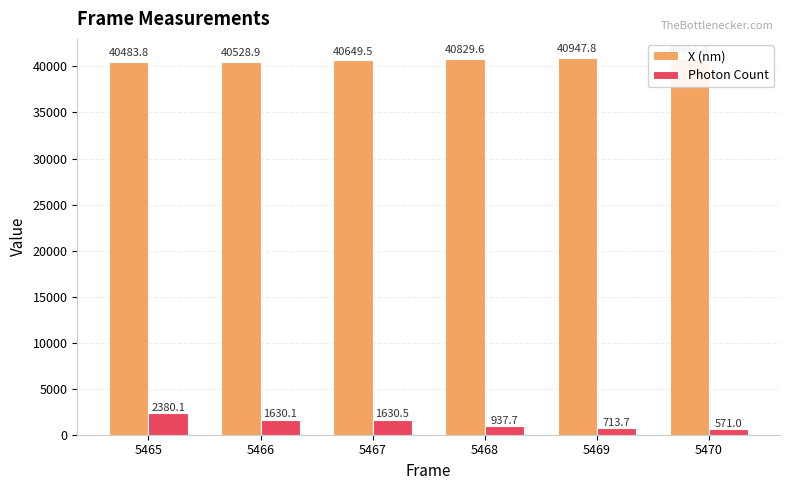

Which series has the largest total across all categories?

X (nm)